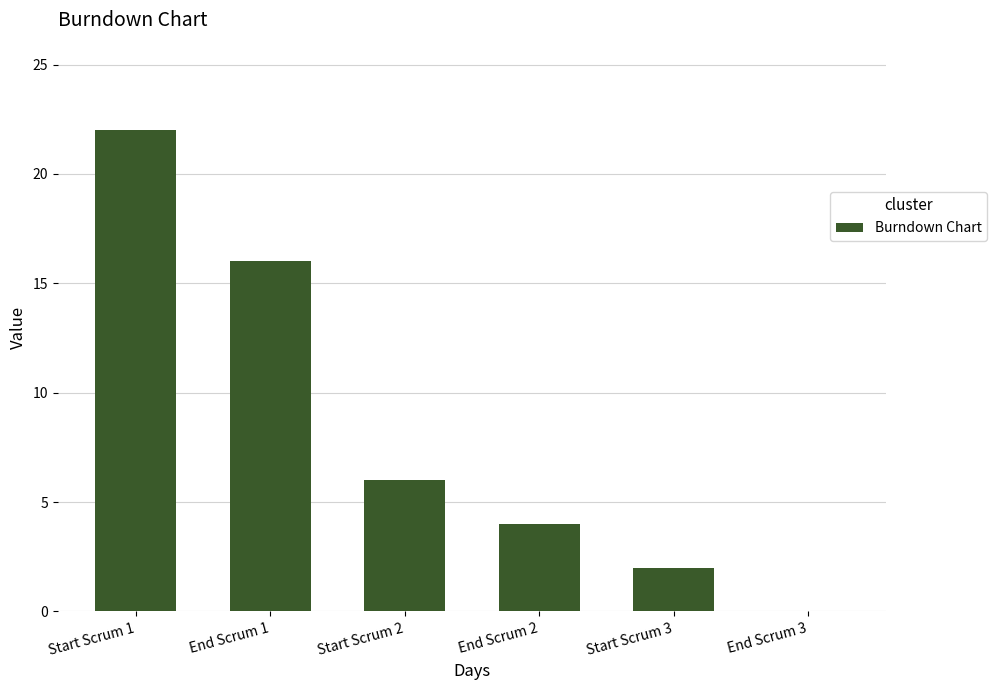

What is the sum of all values?

50